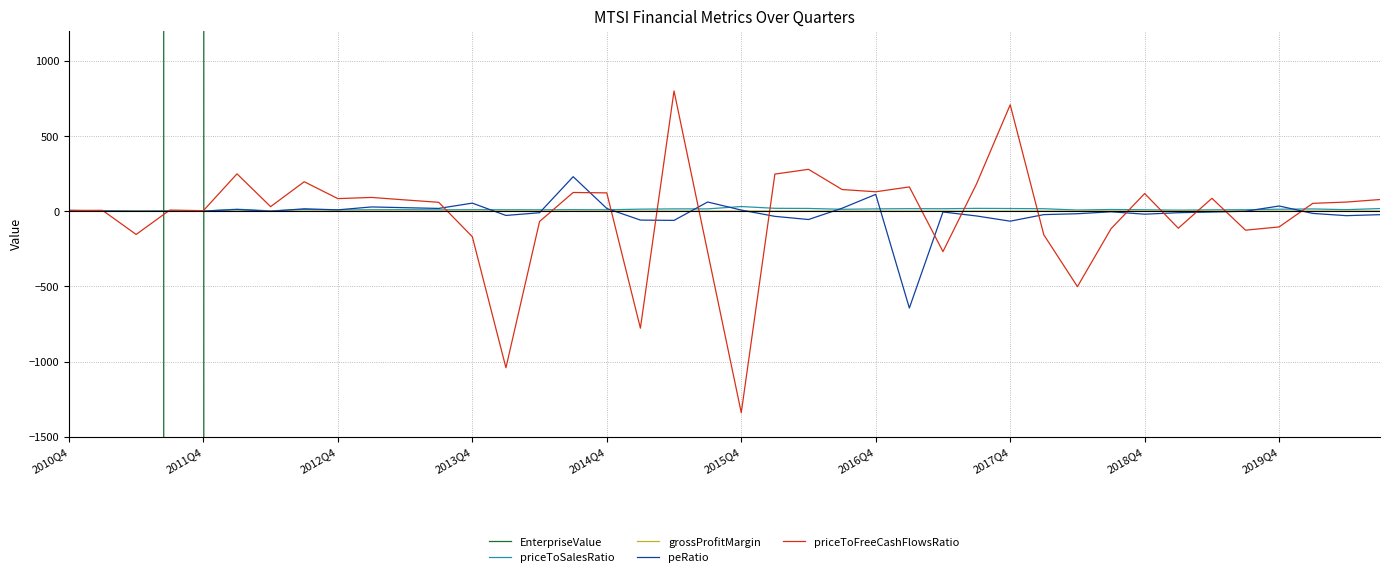

What is the highest value of the peRatio series?

228.9